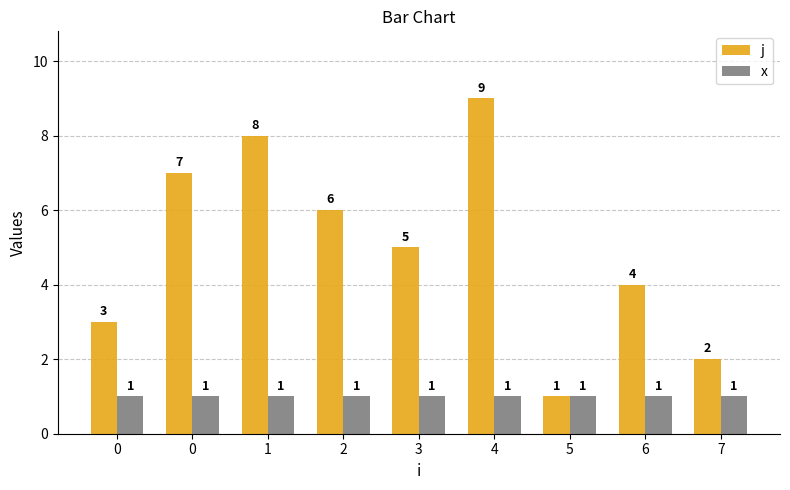

How many j values are between 3 and 7?

5